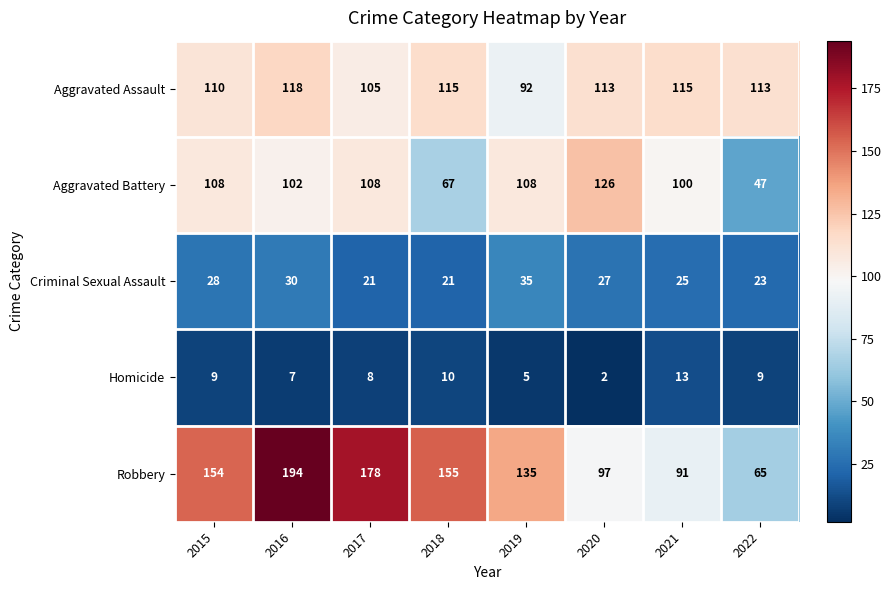

The Aggravated Assault series shows 113 at 2020. True or false?

True